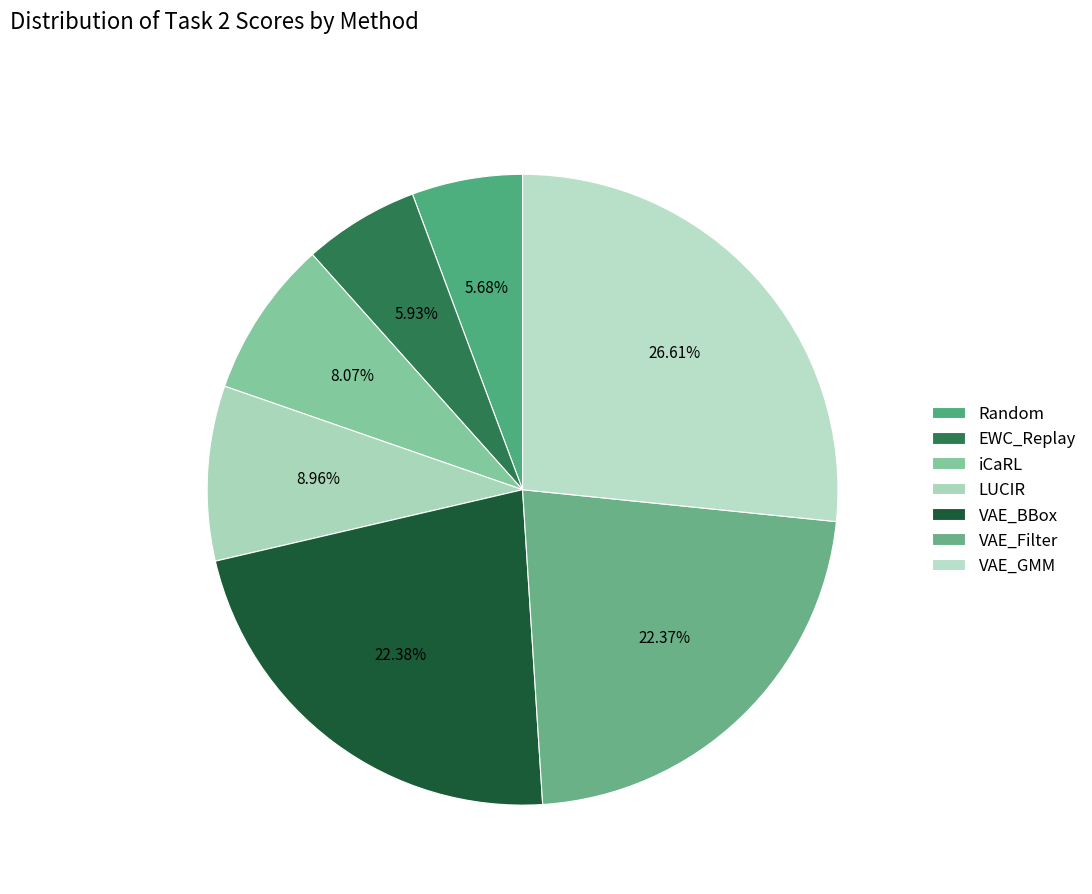

Count the number of slices in the pie.

7